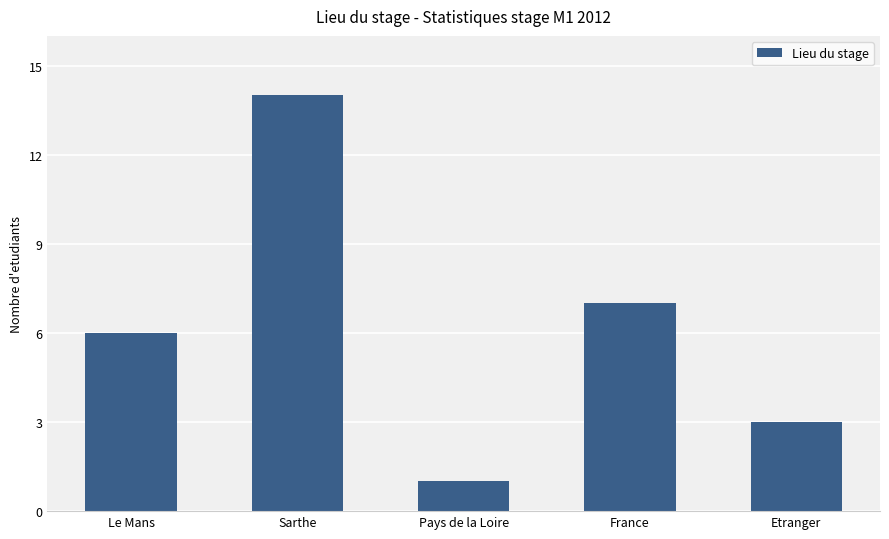

How many data points are less than 6?

2